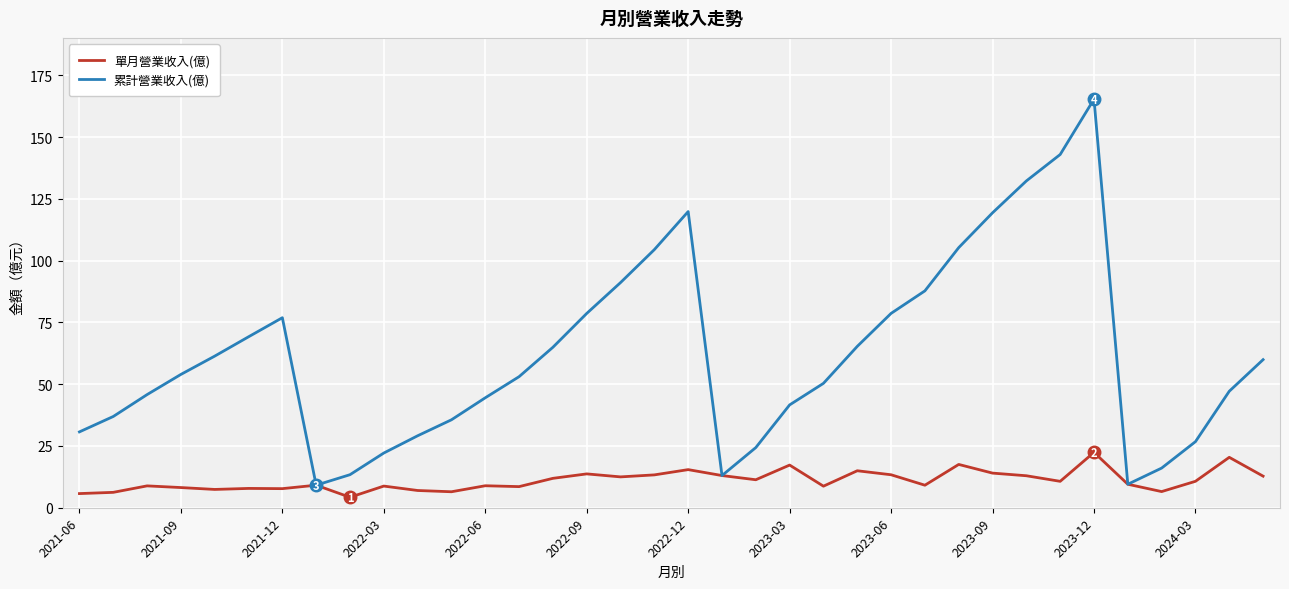

List the series in order of their peak value, highest first.

累計營業收入(億), 單月營業收入(億)